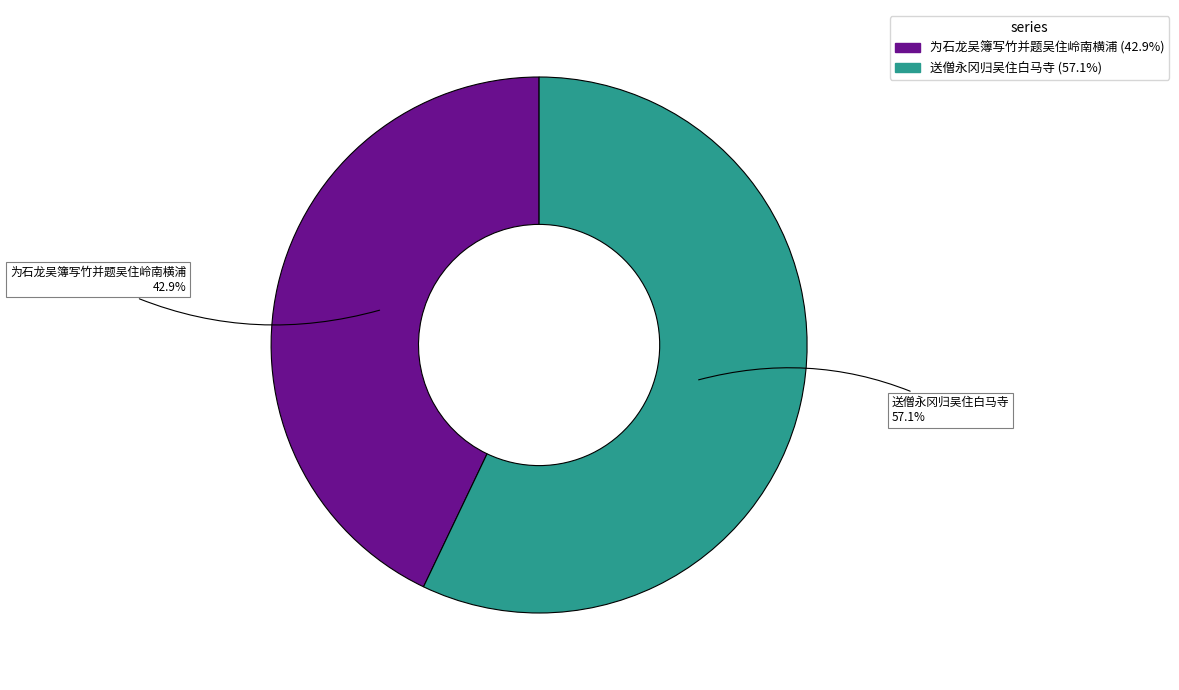

What portion of the pie excludes 为石龙吴簿写竹并题吴住岭南横浦?

57.1%